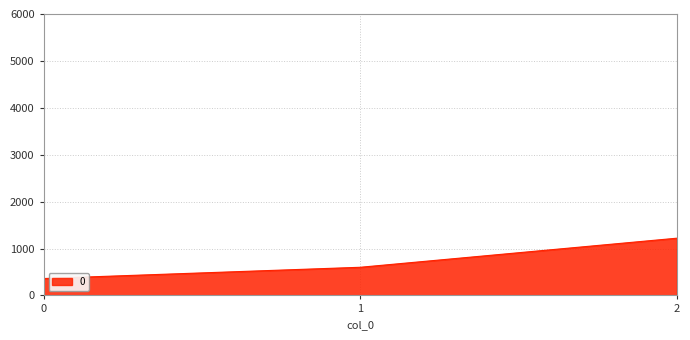

What is the approximate value at 2, to the nearest 100?

1200